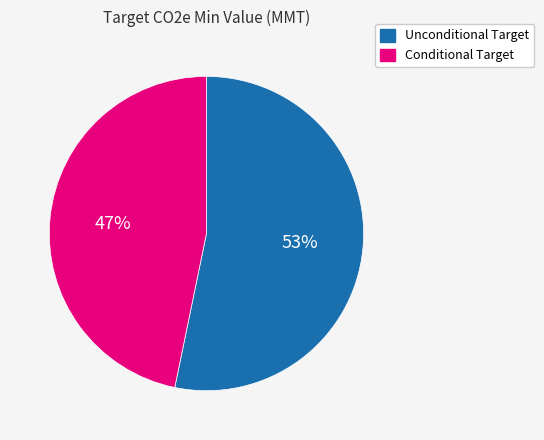

To the nearest percent, what is the difference between the Conditional Target and Unconditional Target slice percentages?

6%